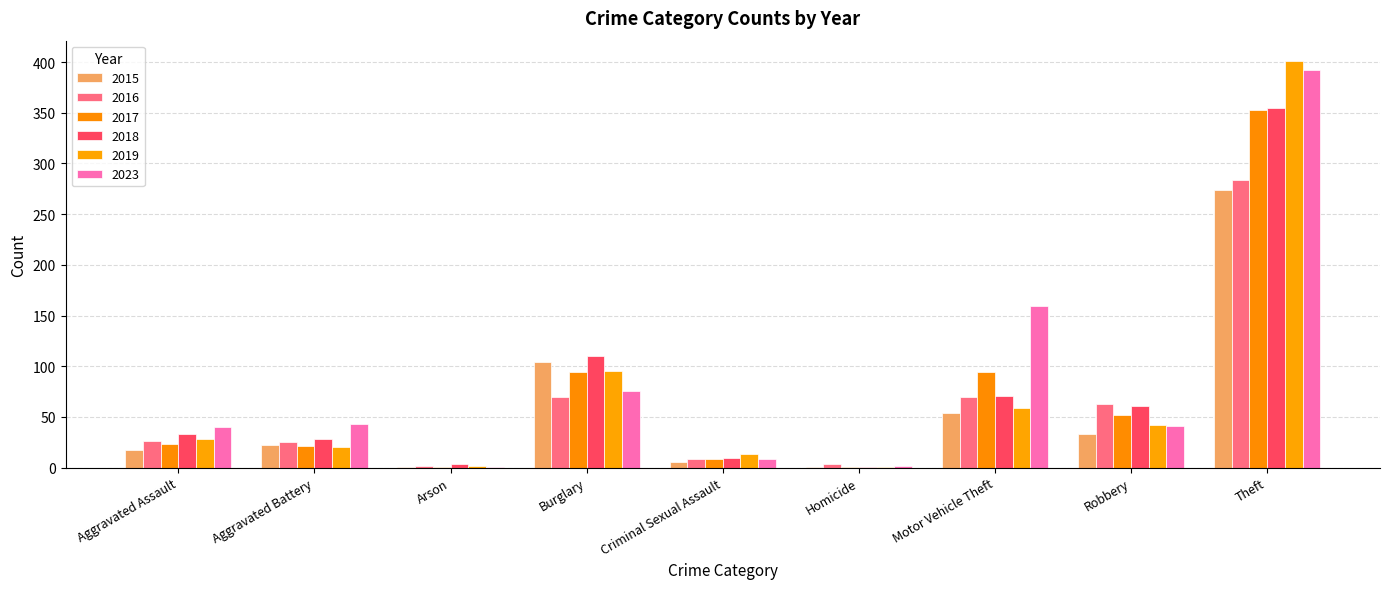

What is the difference between the 2016 values at Robbery and Aggravated Assault?

37